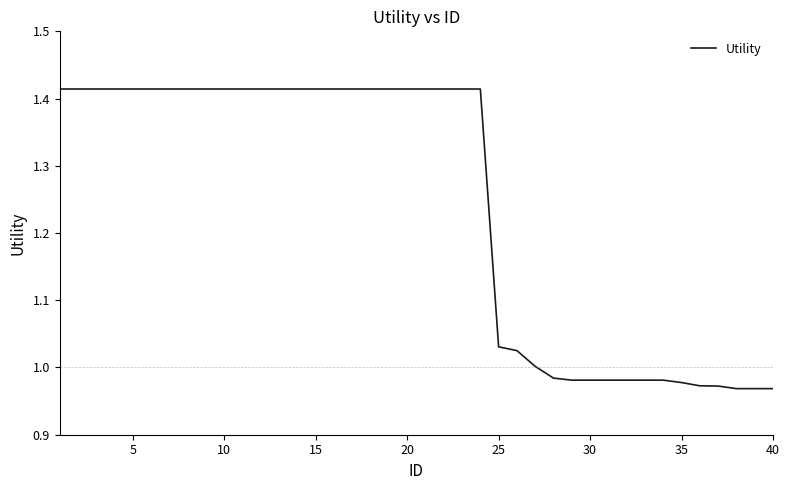

What is the average value?

1.2